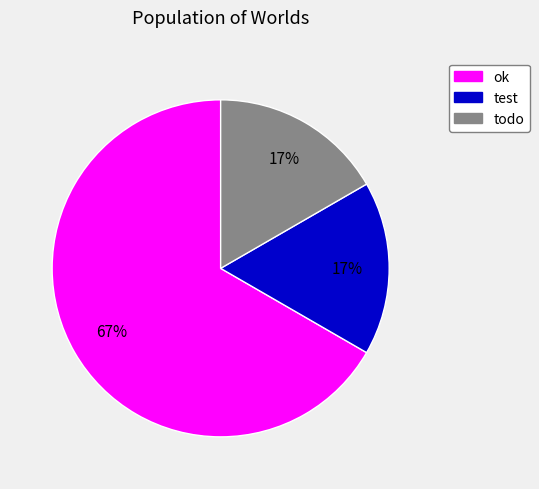

Is the sum of ok and todo greater than half?

Yes